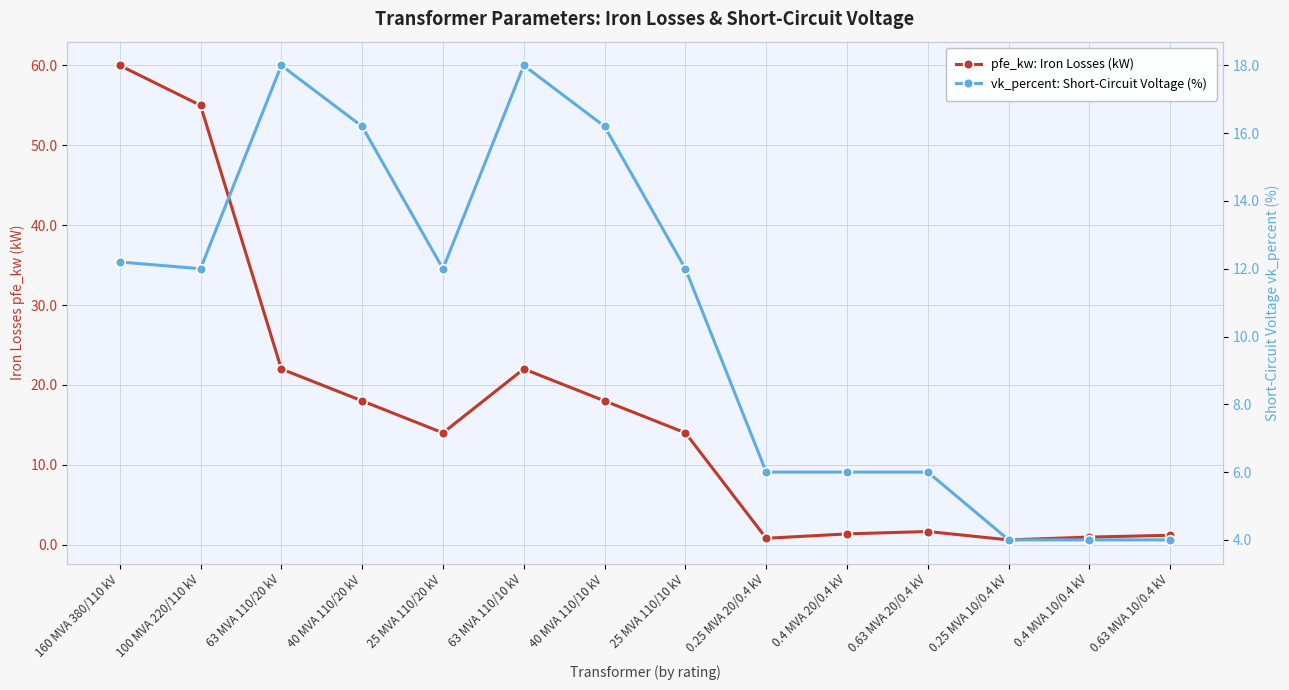

Is the value of vk_percent: Short-Circuit Voltage (%) at 0.25 MVA 20/0.4 kV greater than the value of pfe_kw: Iron Losses (kW) at 40 MVA 110/20 kV?

No